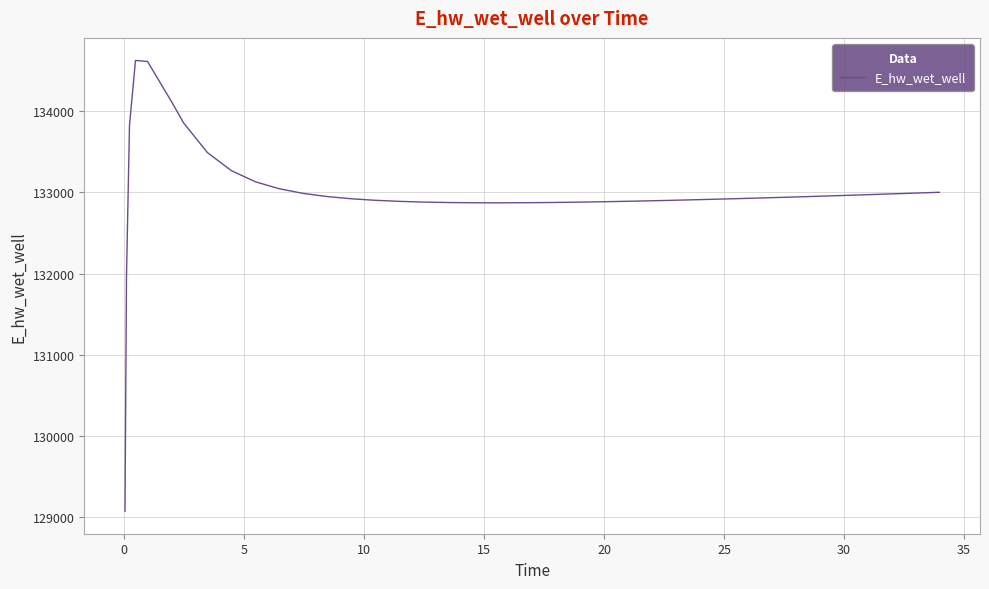

What is the greatest value displayed?

134628.0